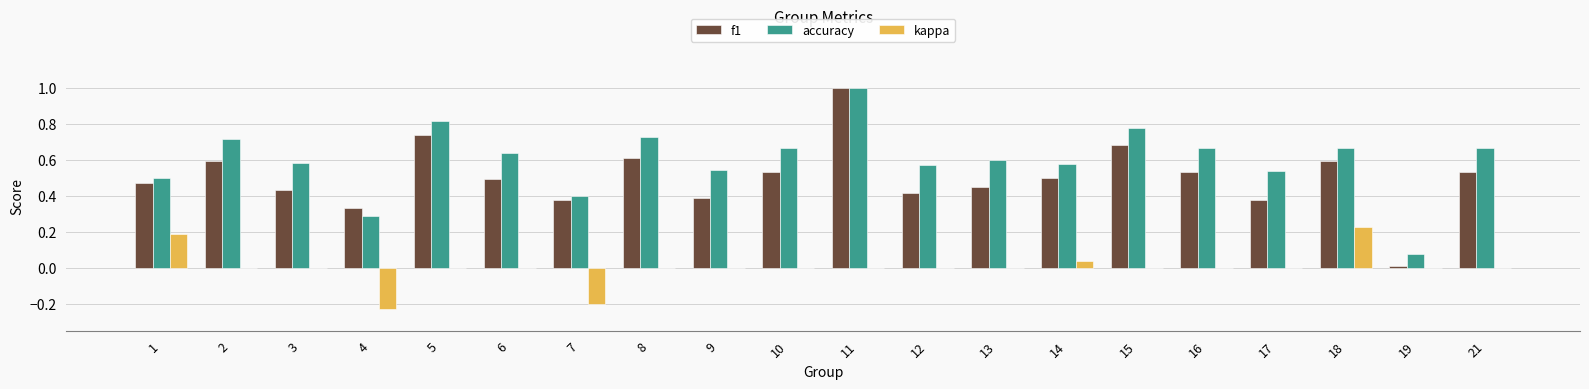

What is the maximum value shown in the chart?

1.0